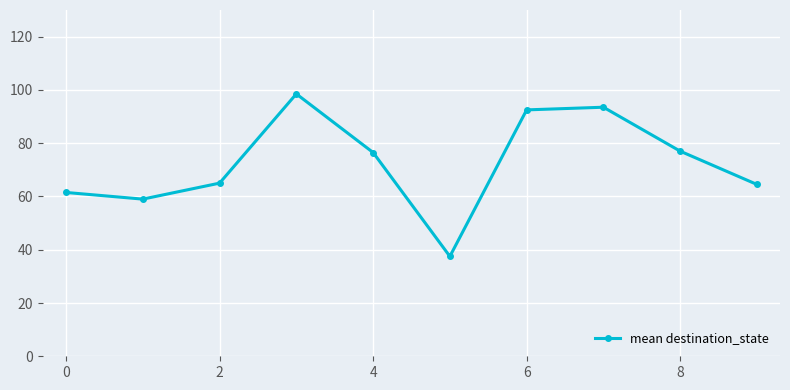

Count the number of data series in this chart.

1